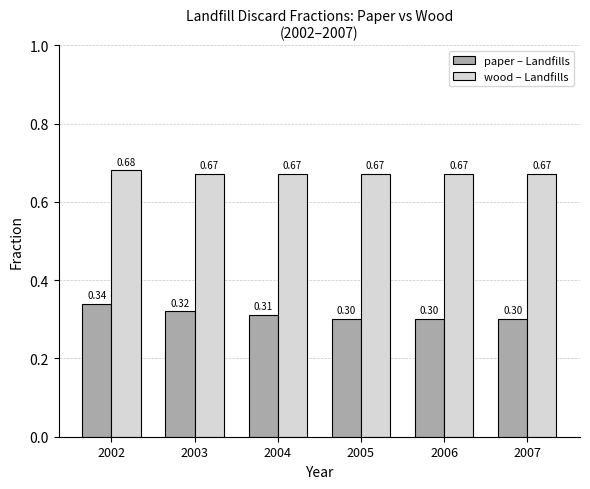

Between 2002 and 2003, which series saw the biggest shift?

paper – Landfills